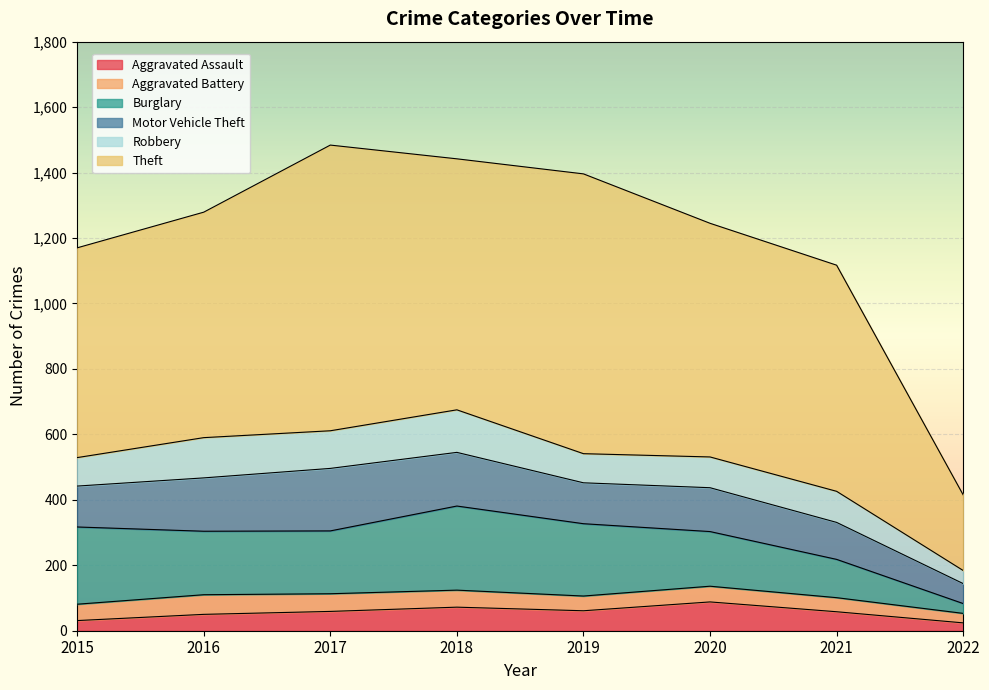

True or false: Robbery and Aggravated Battery cross at least once.

False